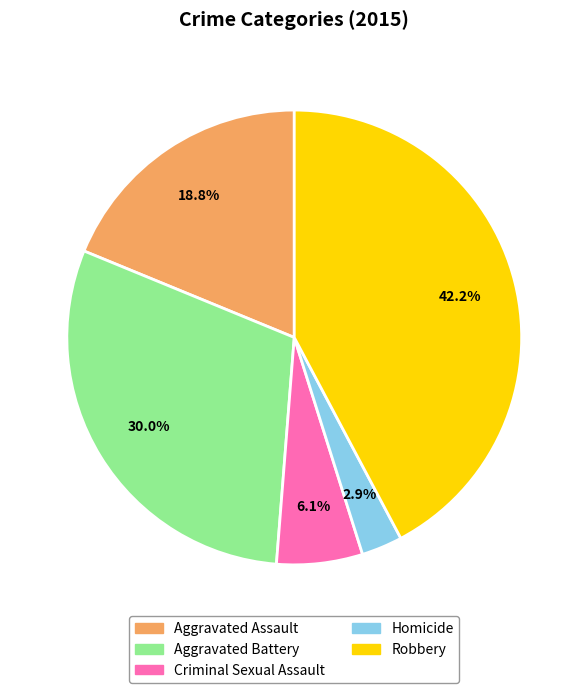

Which category has the biggest portion of the pie?

Robbery